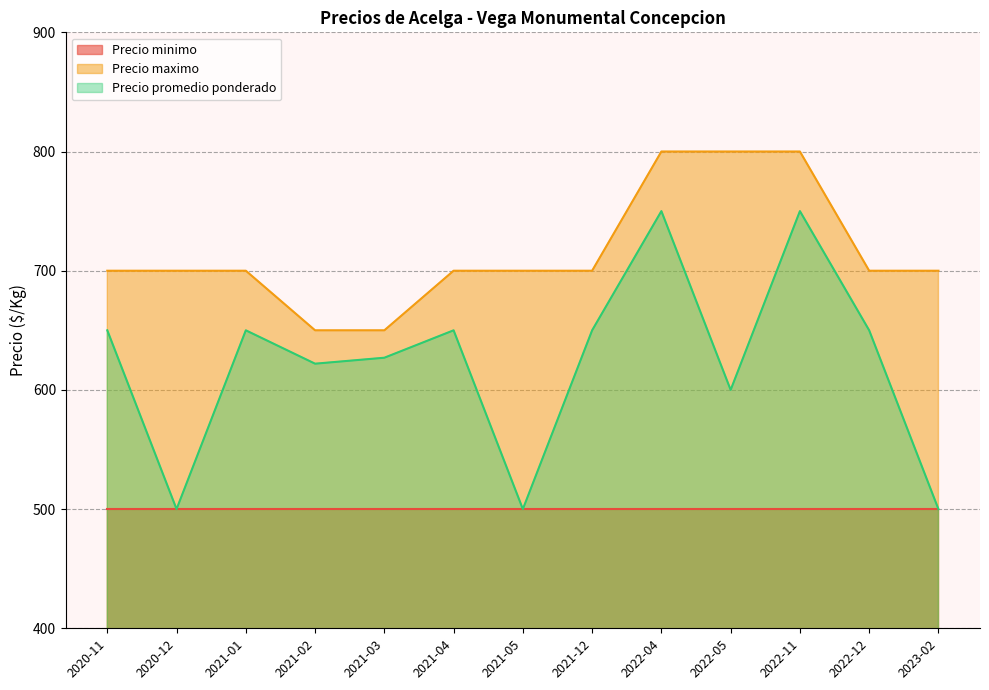

True or false: Precio maximo and Precio promedio ponderado intersect in this chart.

False